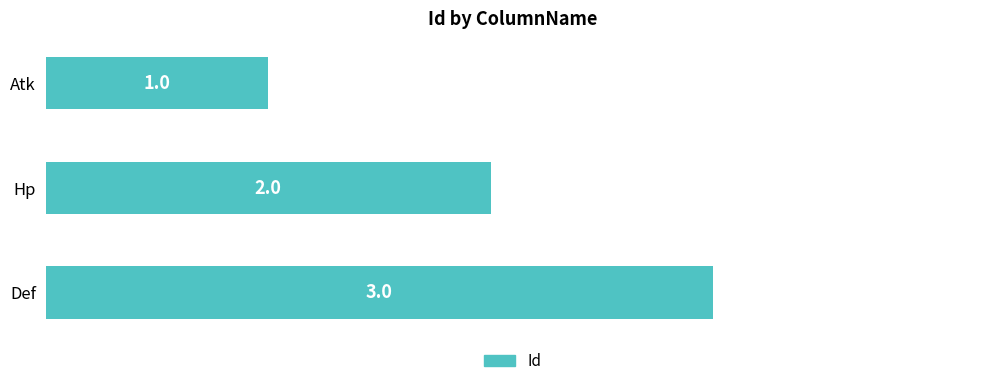

List the labels in order of value, smallest first.

Atk, Hp, Def